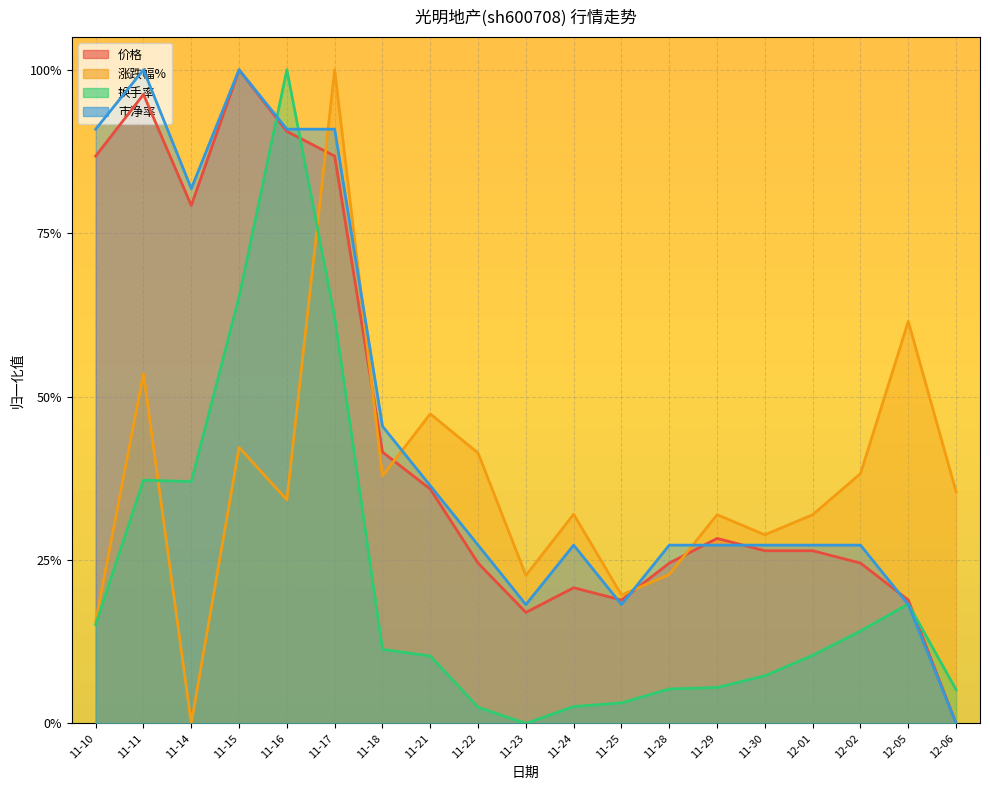

Reading right to left, extract all data points from this chart.

价格: 0.0	0.2	0.2	0.3	0.3	0.3	0.2	0.2	0.2	0.2	0.2	0.4	0.4	0.9	0.9	1.0	0.8	1.0	0.9
涨跌幅%: 0.4	0.6	0.4	0.3	0.3	0.3	0.2	0.2	0.3	0.2	0.4	0.5	0.4	1.0	0.3	0.4	0.0	0.5	0.2
换手率: 0.1	0.2	0.1	0.1	0.1	0.1	0.1	0.0	0.0	0.0	0.0	0.1	0.1	0.6	1.0	0.7	0.4	0.4	0.2
市净率: 0.0	0.2	0.3	0.3	0.3	0.3	0.3	0.2	0.3	0.2	0.3	0.4	0.5	0.9	0.9	1.0	0.8	1.0	0.9